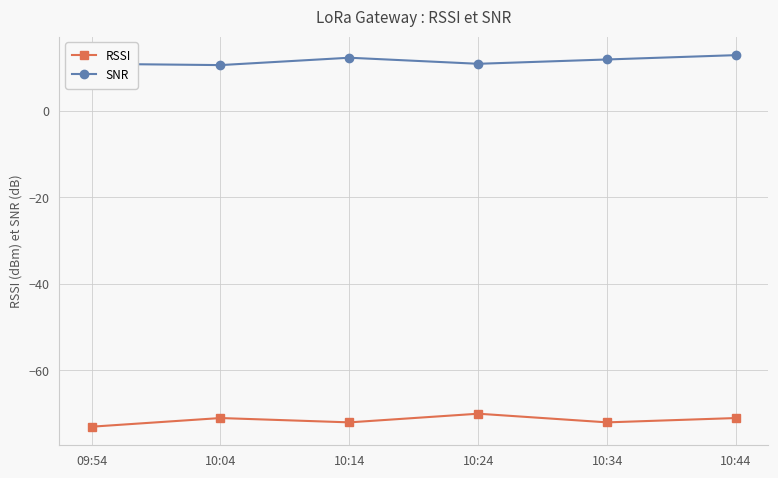

True or false: RSSI and SNR cross at least once.

False